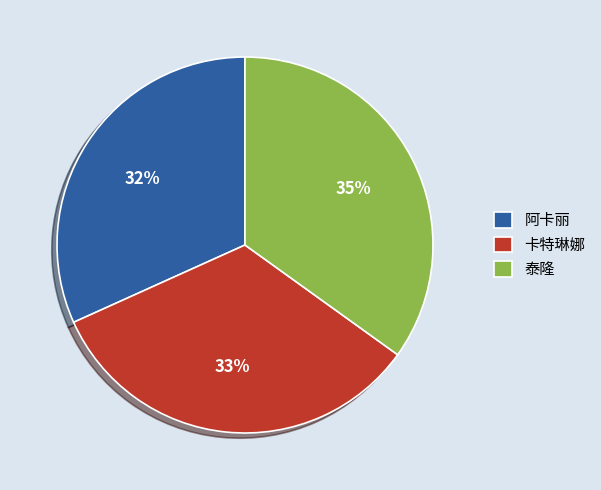

Which category has the smallest portion of the pie?

阿卡丽